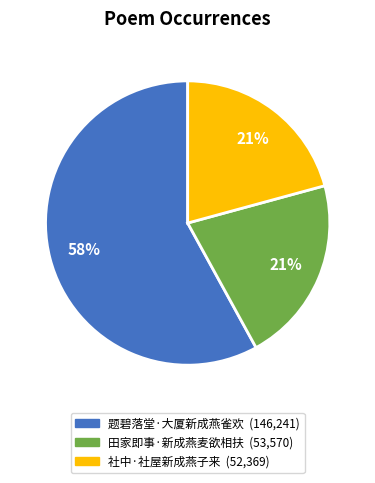

Which category has the biggest portion of the pie?

题碧落堂·大厦新成燕雀欢